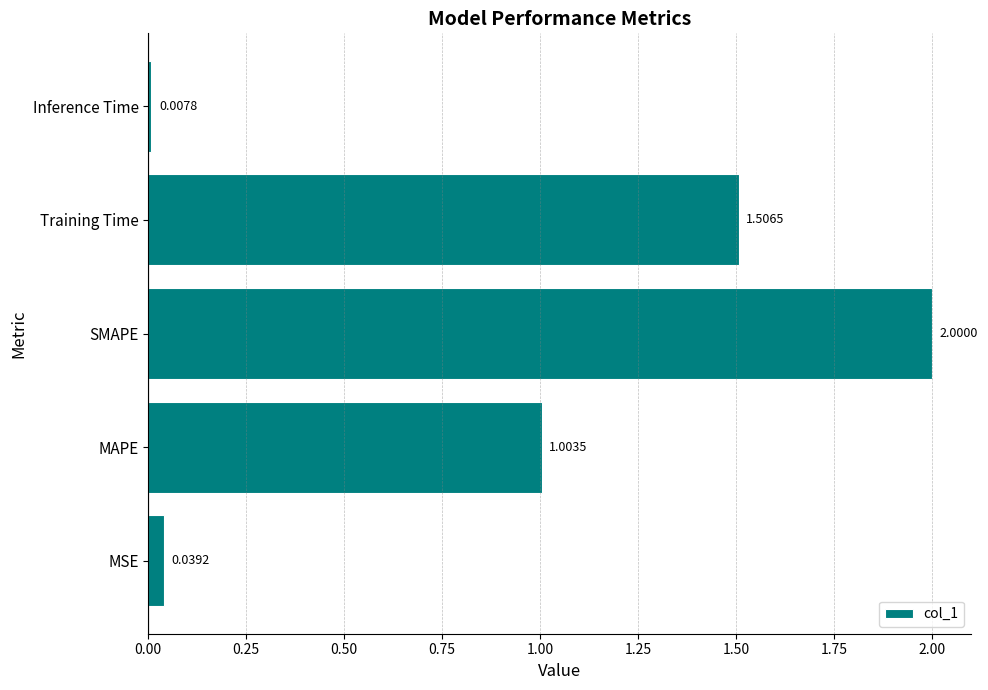

What is the change in value from SMAPE to Inference Time?

-2.0